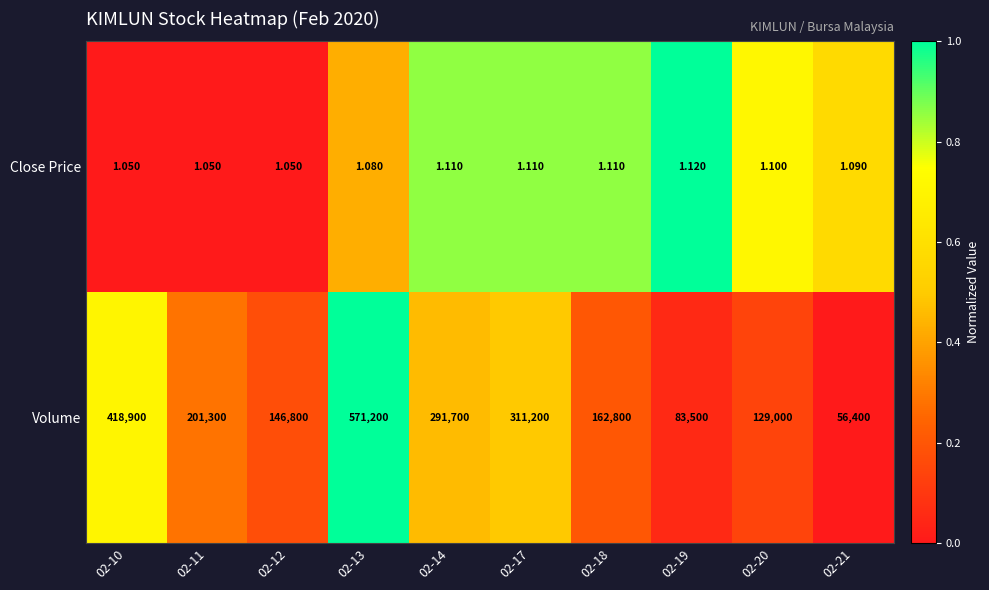

At which category is the sum across all series the highest?

02-13